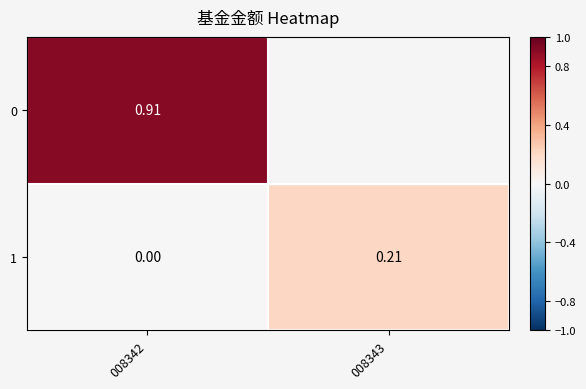

At which category is the sum across all series the highest?

008342